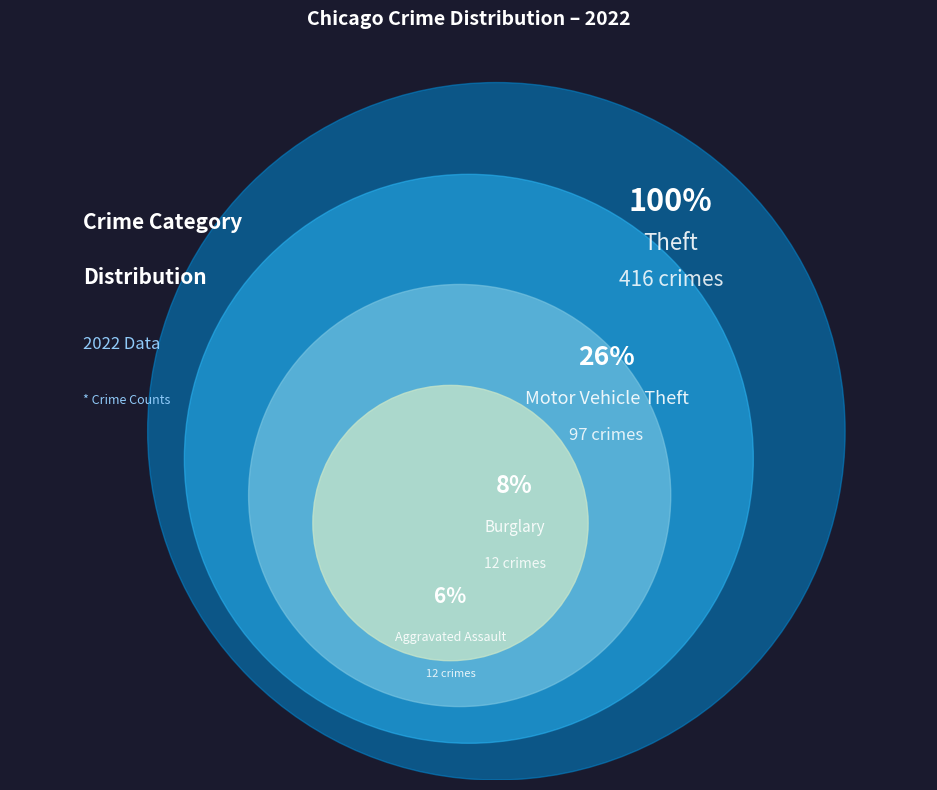

The Aggravated Battery slice represents 15% of the pie. True or false?

False